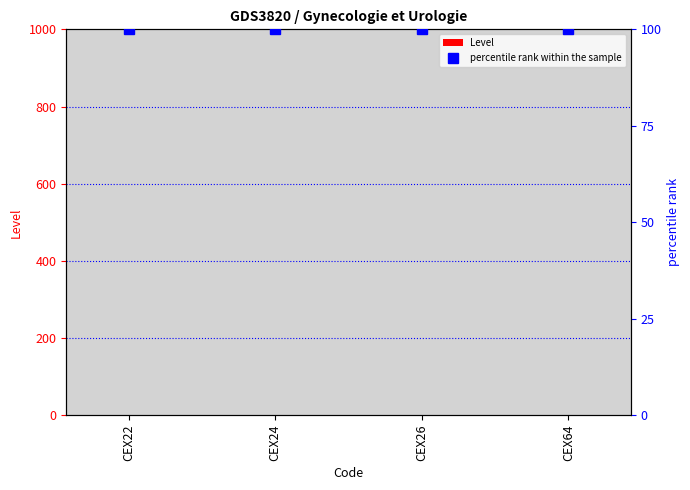

At which label does percentile rank within the sample reach its minimum?

CEX22